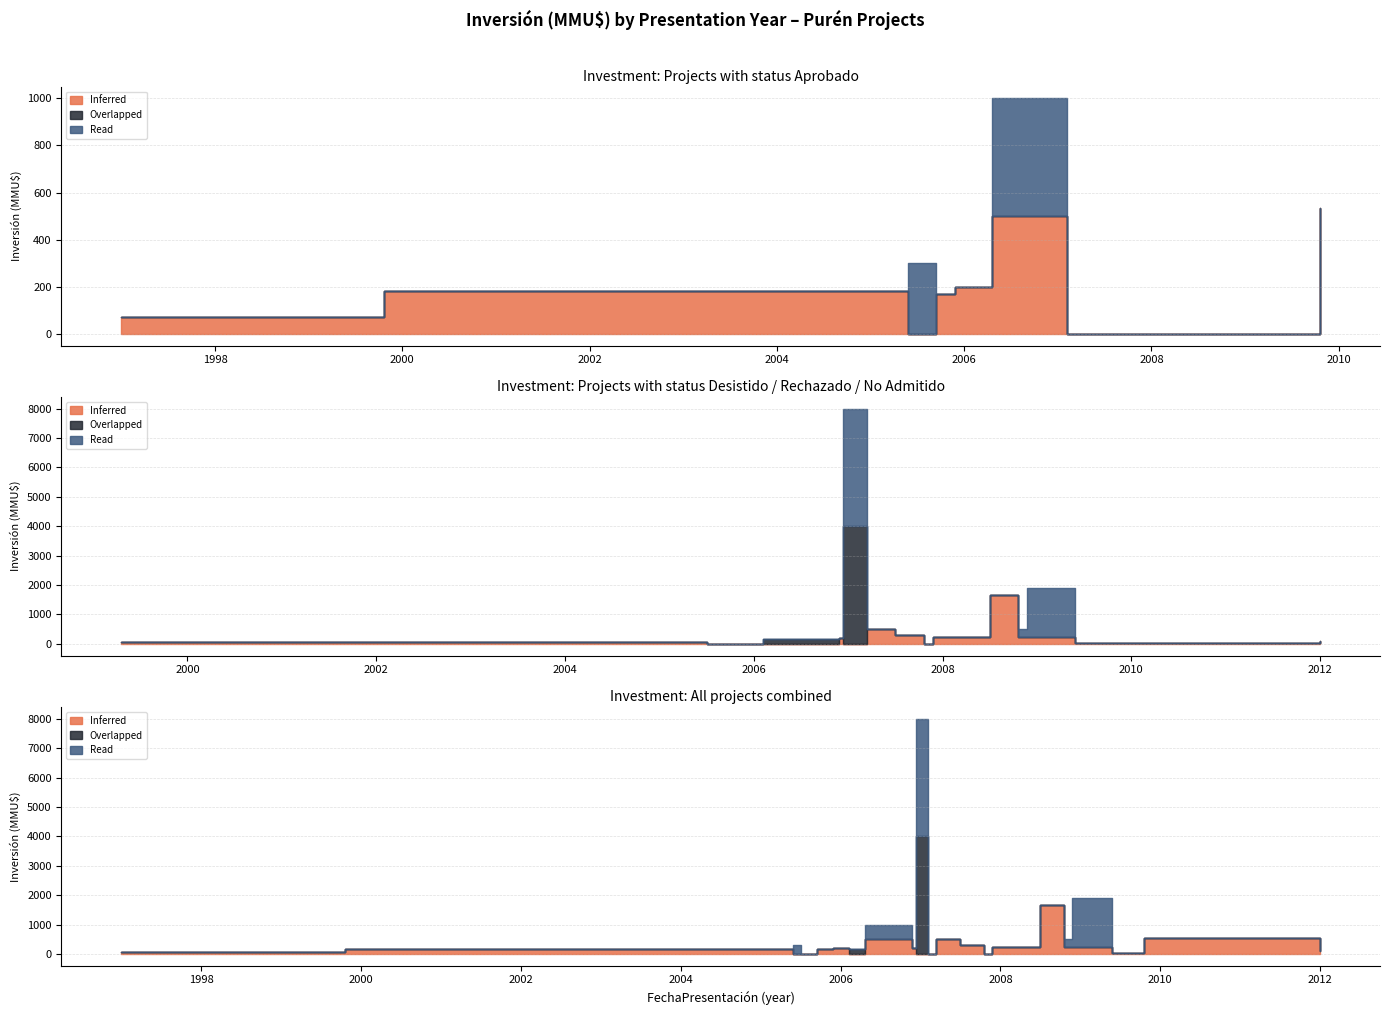

Where do Read and Inferred first cross each other?

1999 and 2005